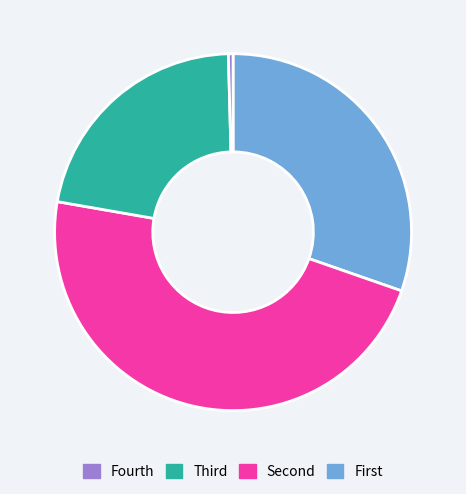

How many segments does this pie chart have?

4